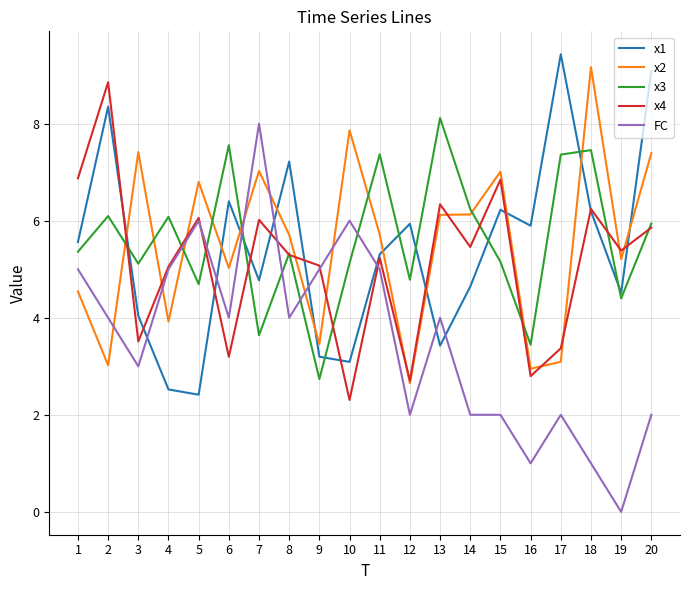

How many distinct data groups are displayed?

5